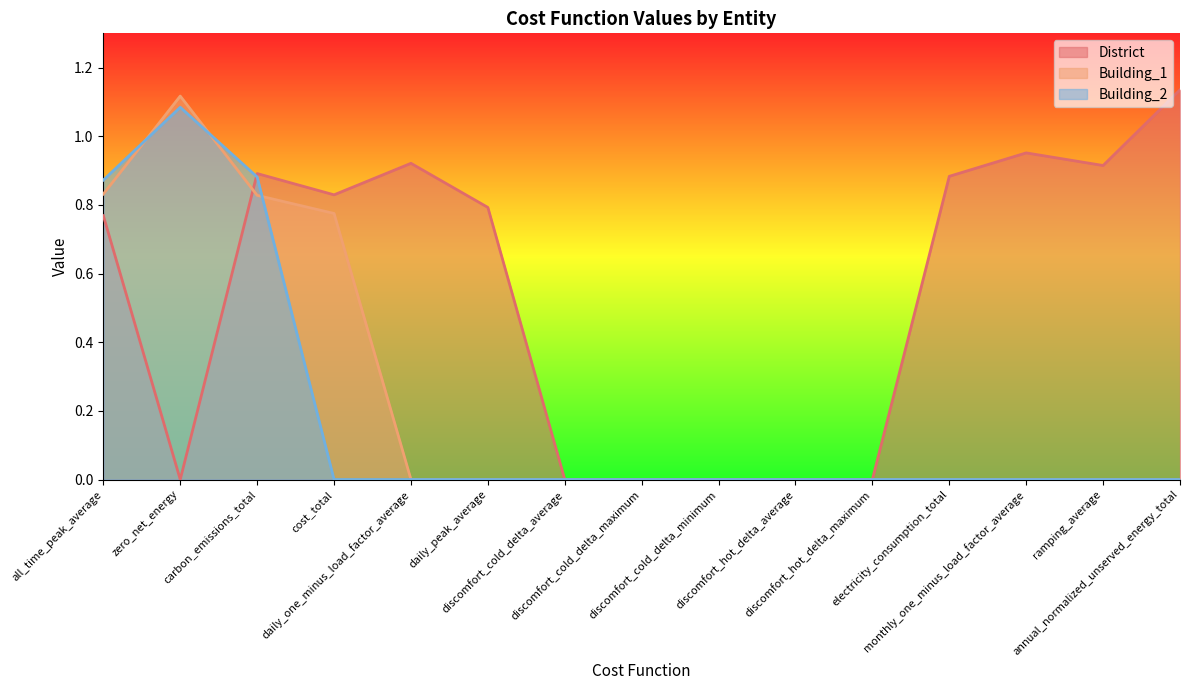

After their last crossing, which series has the higher values: Building_1 or Building_2?

Building_1